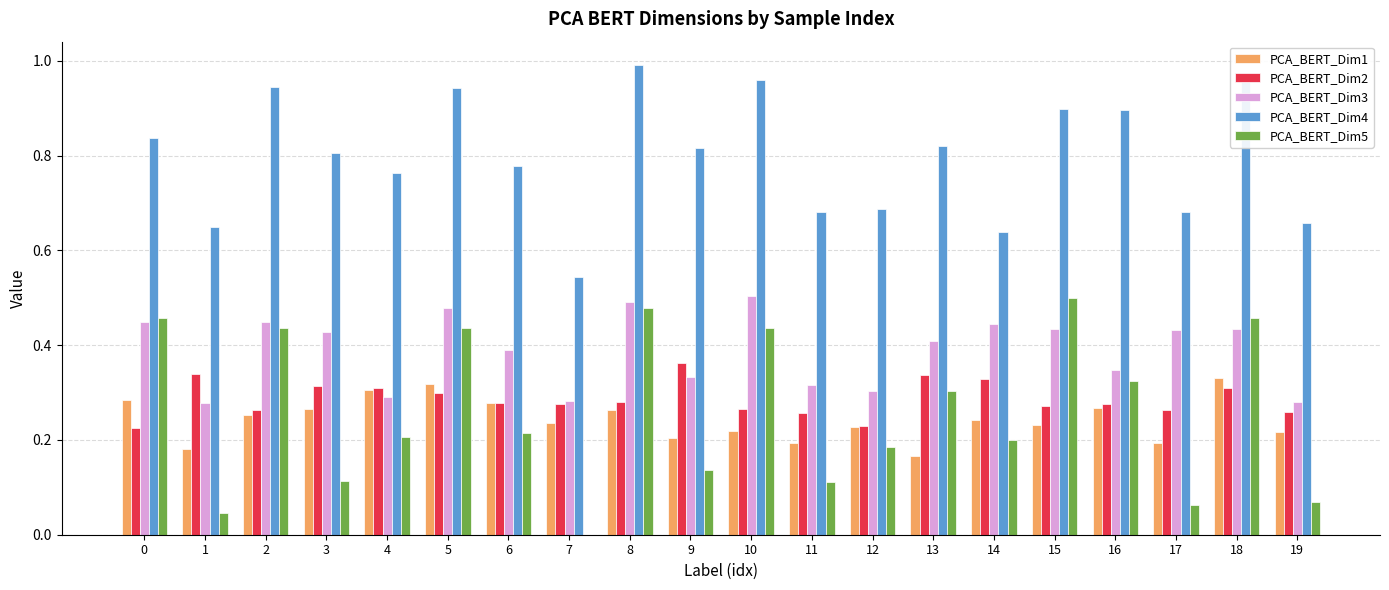

Does the chart contain stacked bars?

No